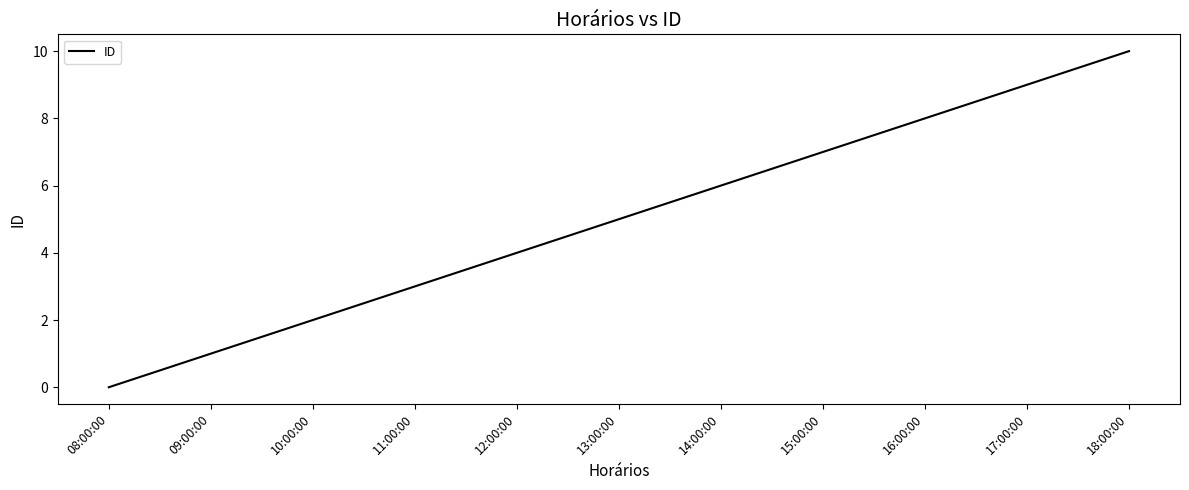

What is the difference between the values at 11:00:00 and 12:00:00?

1